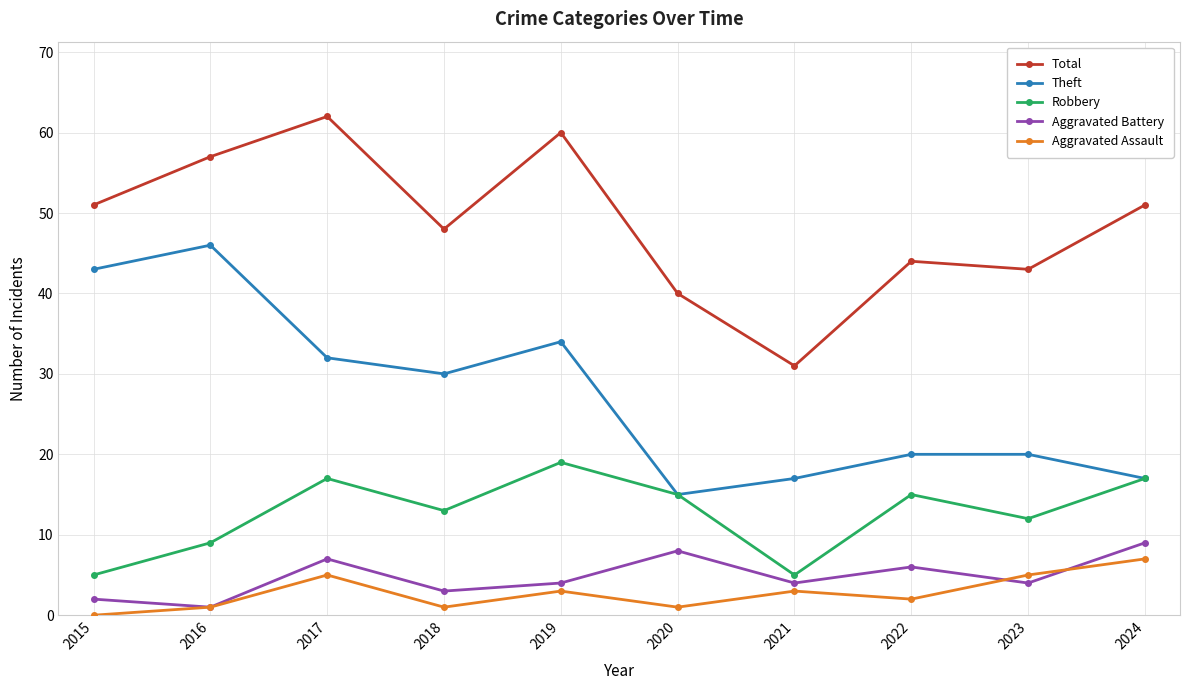

How many interior local valleys does the Aggravated Assault series have?

3